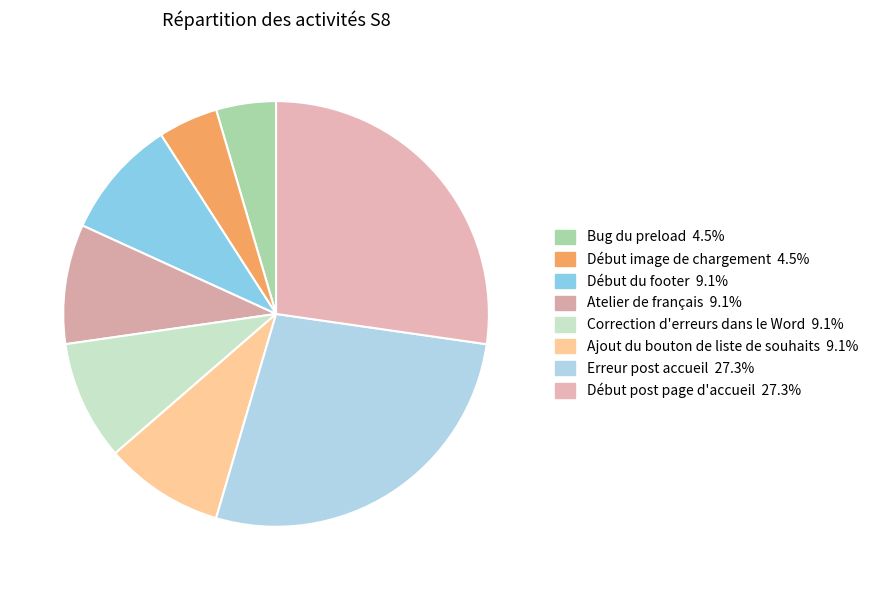

How many segments does this pie chart have?

8